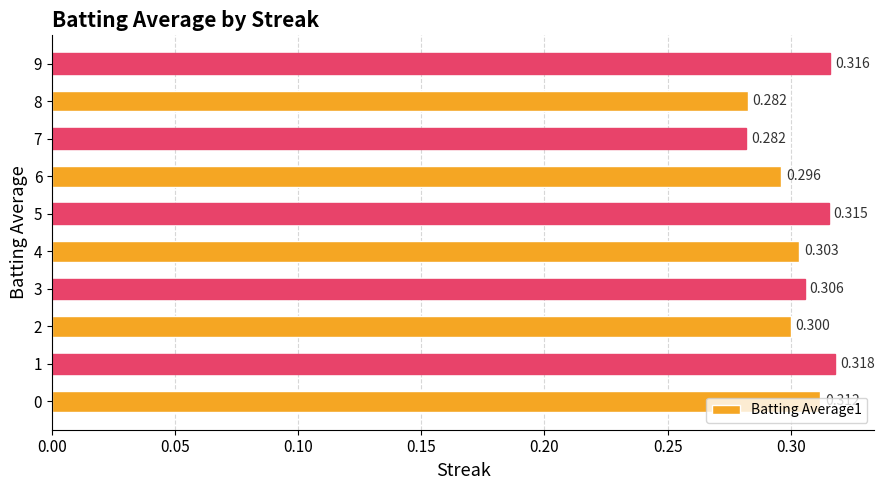

Count the values in the range 0 to 1.

10